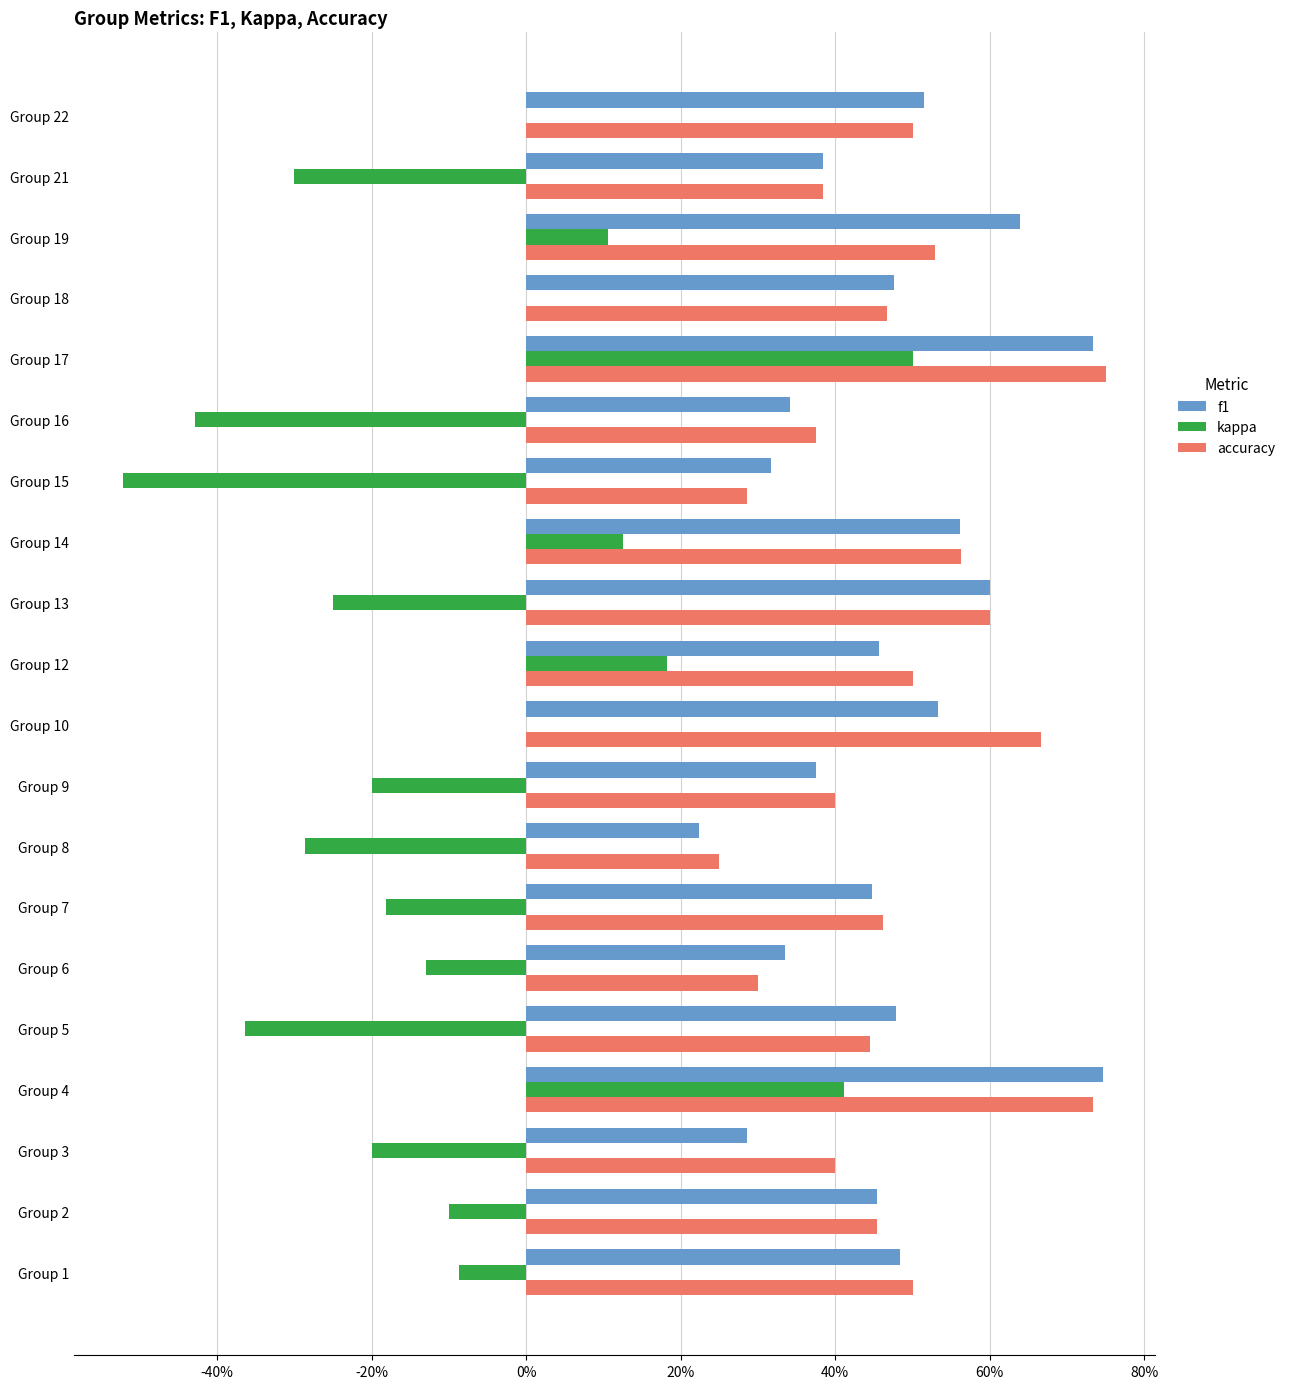

Rank the series by their maximum value, from highest to lowest.

accuracy, f1, kappa